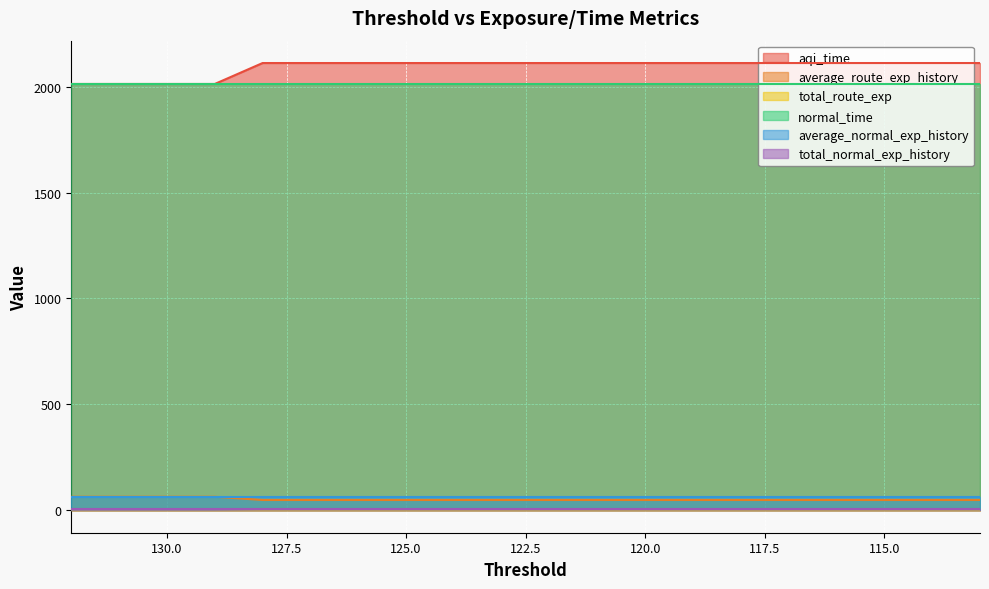

How many values in the aqi_time series exceed 2110?

16